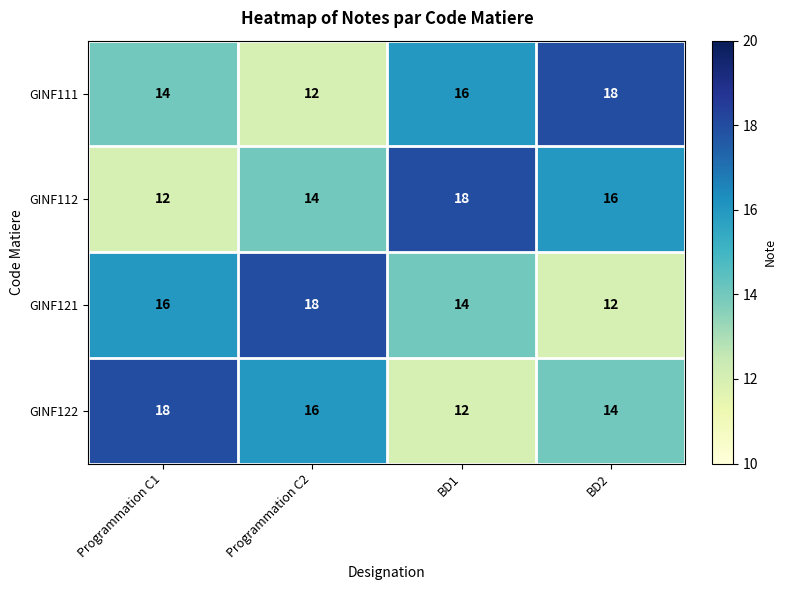

Is the value of GINF112 at Programmation C1 greater than the value of GINF111 at BD1?

No